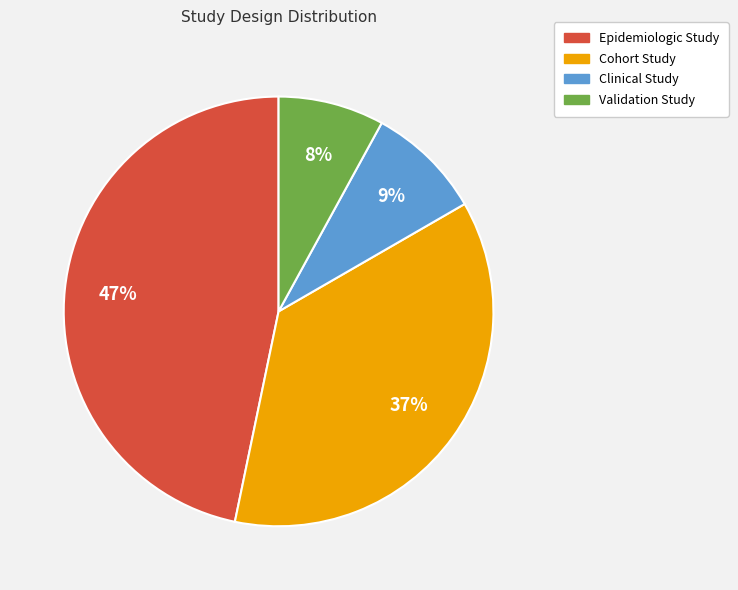

The Clinical Study slice represents 1% of the pie. True or false?

False